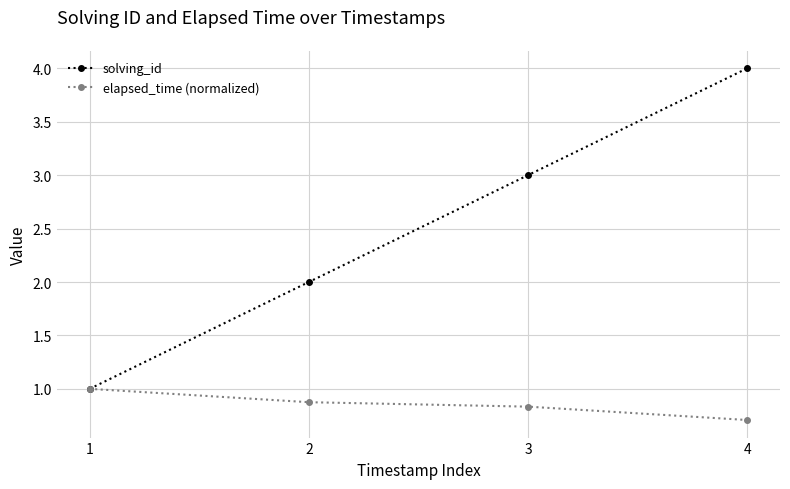

Reading right to left, list all the values displayed in this chart.

solving_id: 4=4.0	3=3.0	2=2.0	1=1.0
elapsed_time (normalized): 4=0.7	3=0.8	2=0.9	1=1.0